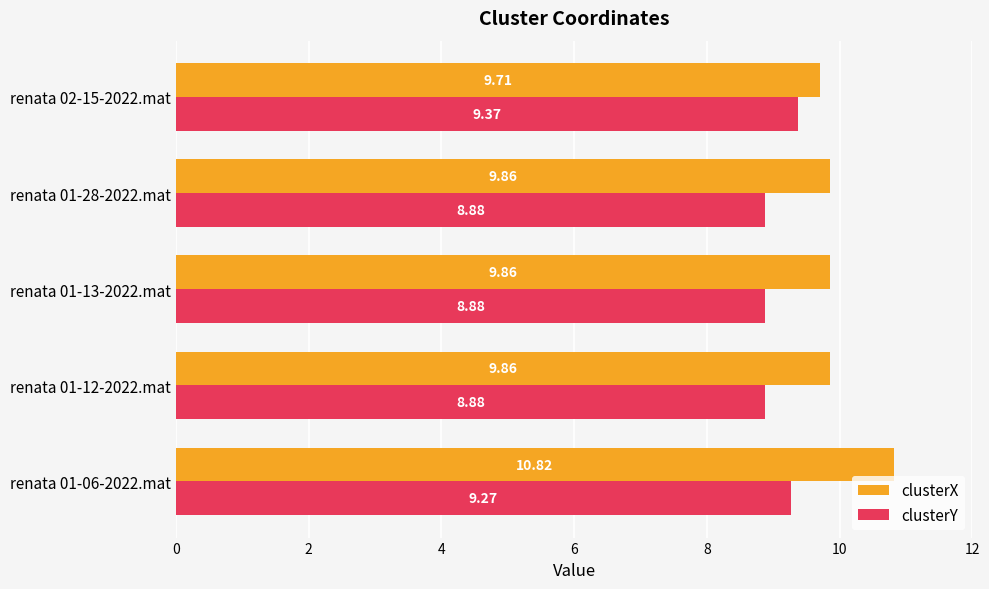

Rank the series at renata 01-13-2022.mat from lowest to highest value.

clusterY, clusterX